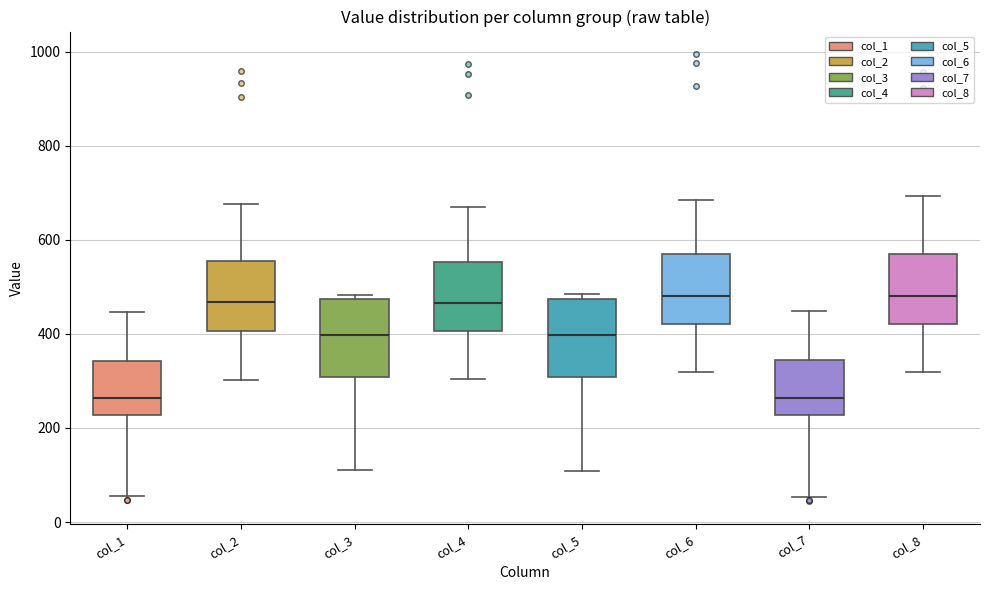

Where is the upper edge of the box for col_1 on the y-axis? The values are not printed on the chart, so give them approximately, as read against the axis.

340